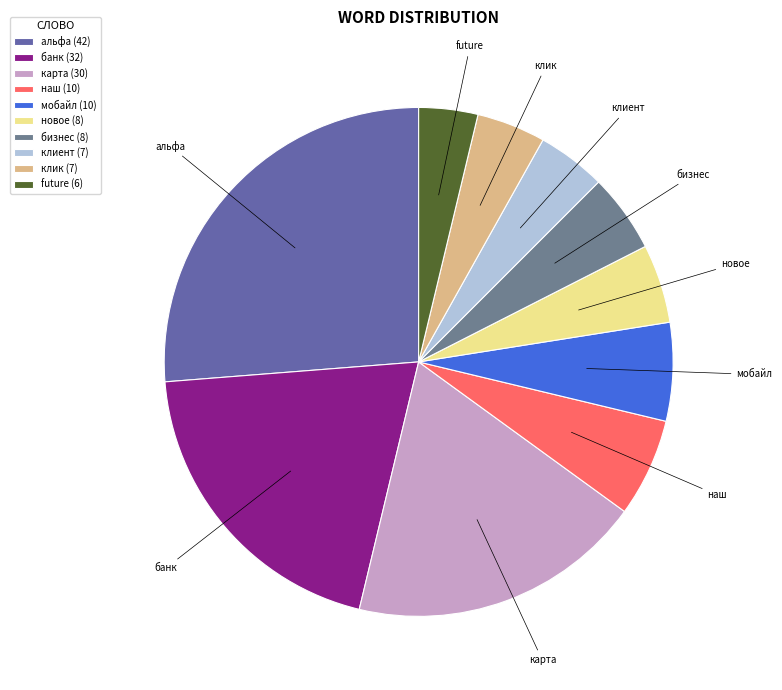

Which category has the smallest portion of the pie?

future